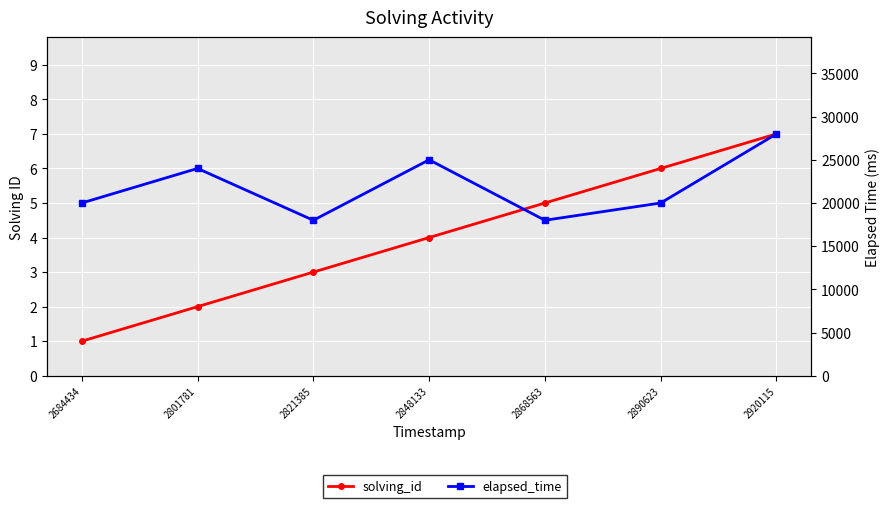

Rank the series by their maximum value, from lowest to highest.

solving_id, elapsed_time